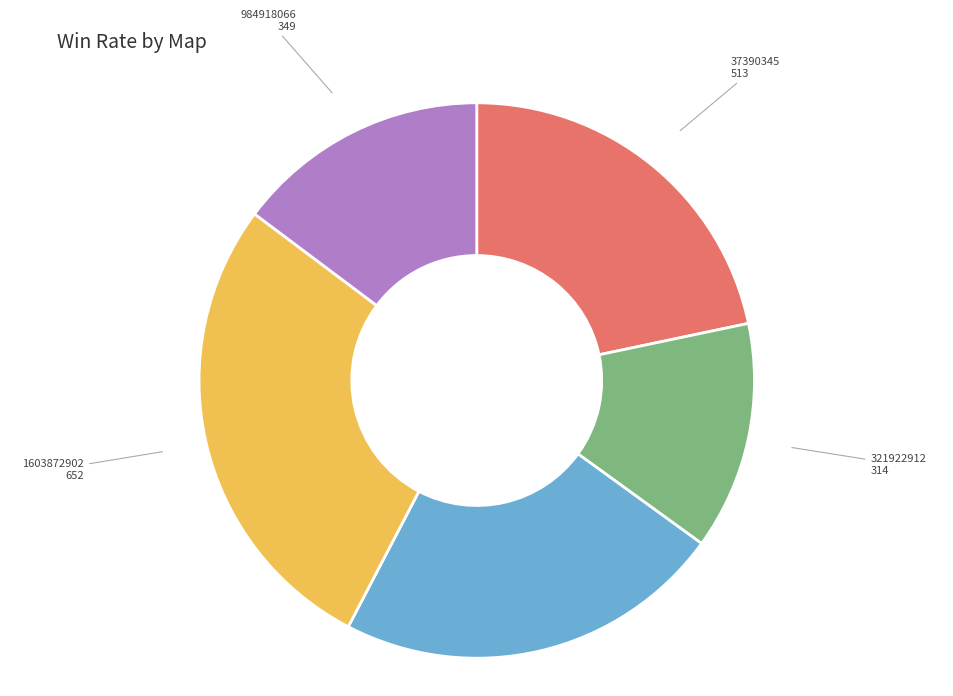

True or false: 37390345 accounts for 32% of the total.

False